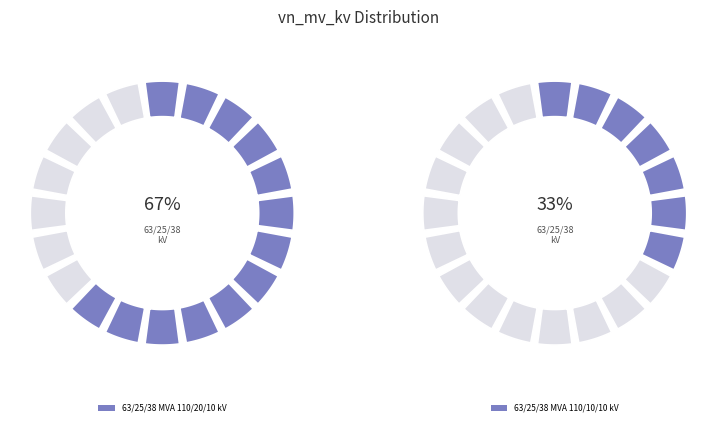

To the nearest percent, what is the combined percentage of 63/25/38 MVA 110/20/10 kV and 63/25/38 MVA 110/10/10 kV?

100%